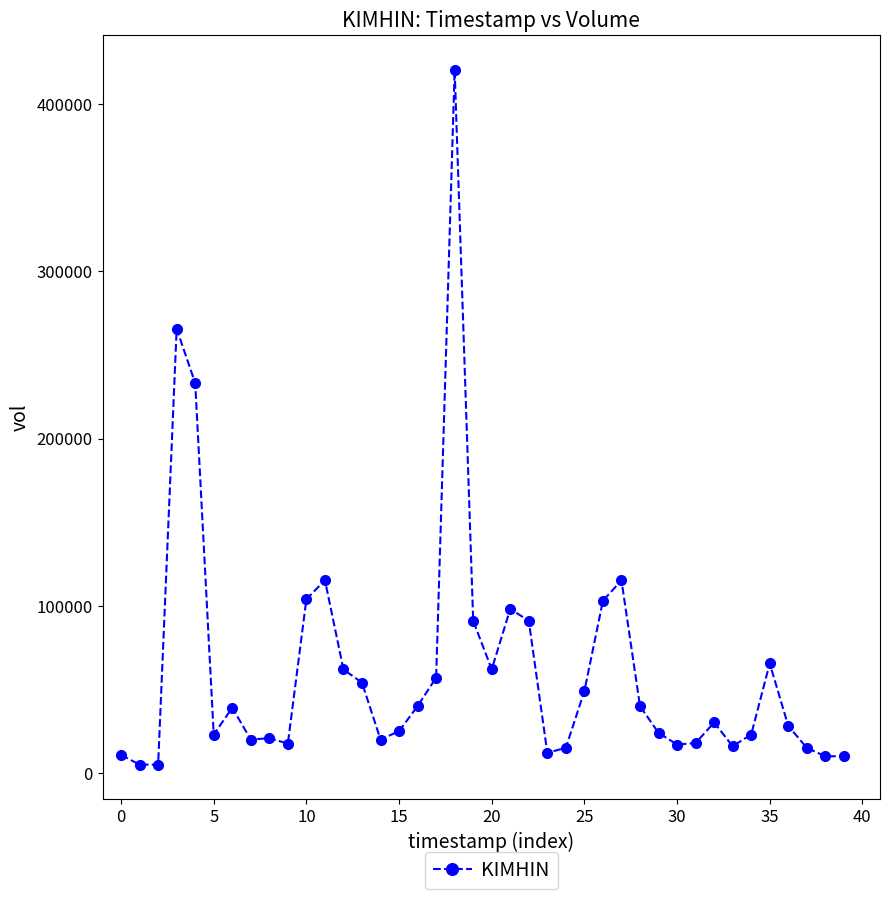

What is the value of the 12th point from the left?

115300